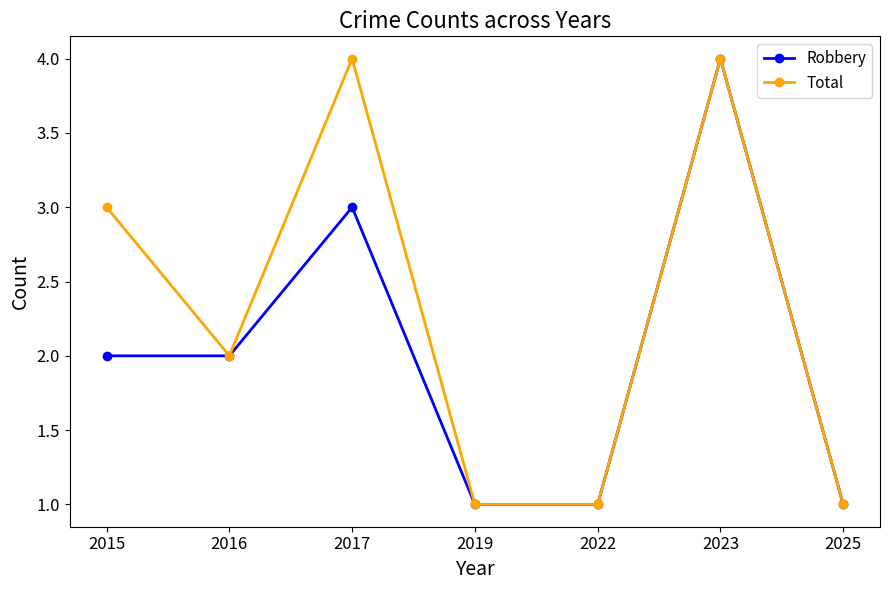

Is it true that Total equals 2 at 2023?

False